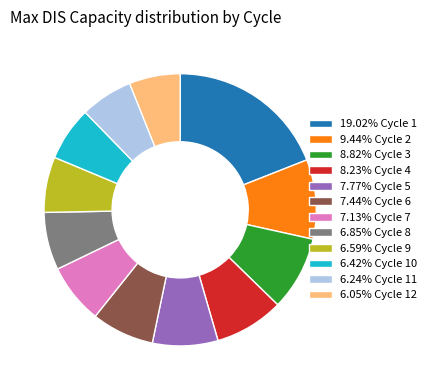

Is the sum of 7.44% Cycle 6 and 6.85% Cycle 8 greater than half?

No